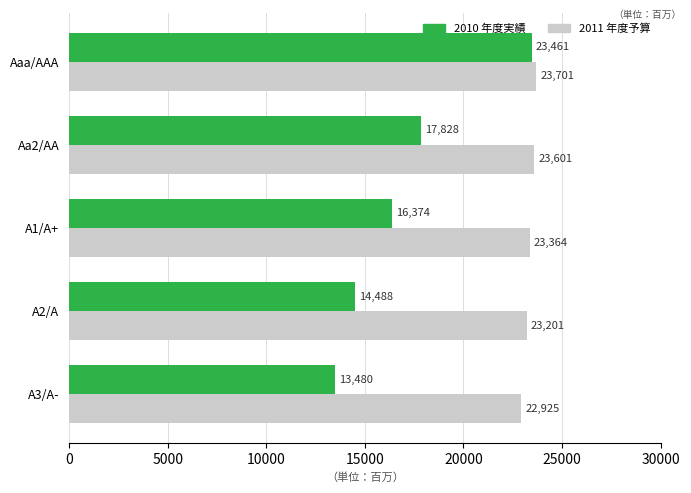

The value of 2010 年度実績 at A1/A+ is 16374.4. True or false?

True